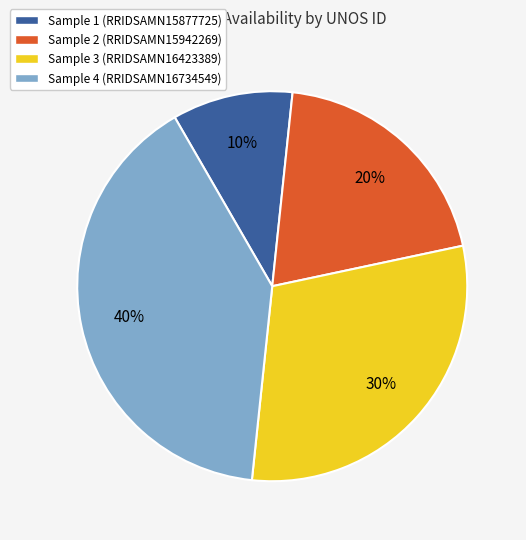

Approximately how many times larger is the value at Sample 2 (RRIDSAMN15942269) compared to Sample 3 (RRIDSAMN16423389)?

0.7